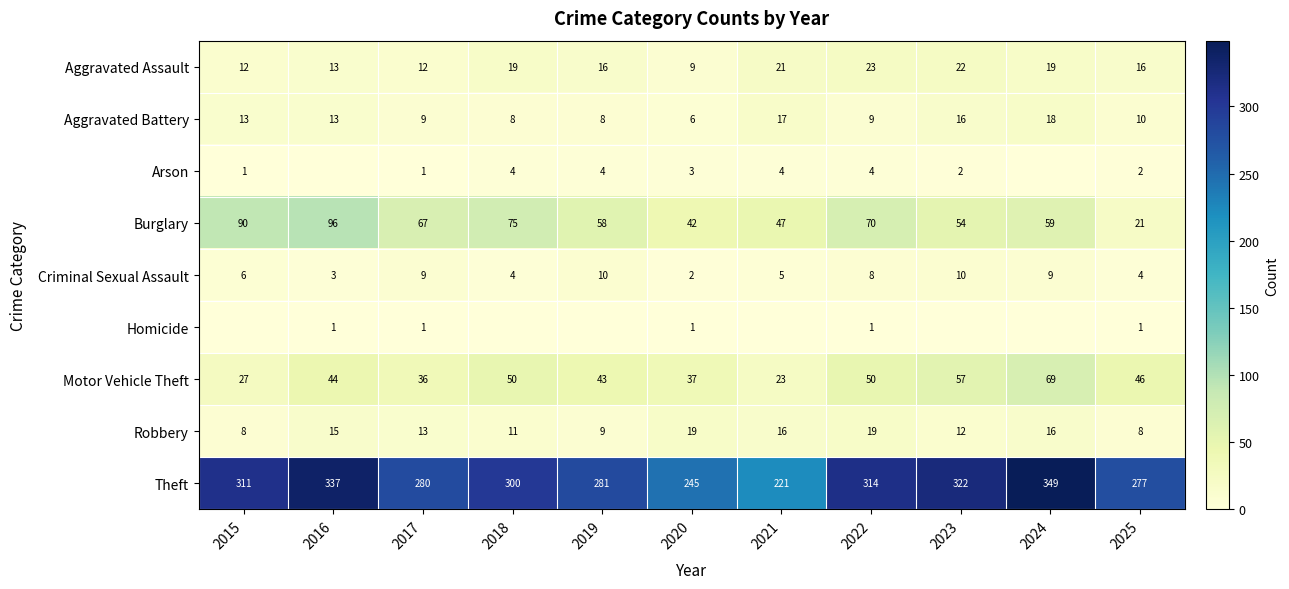

The value of Homicide at 2015 is 0. True or false?

True